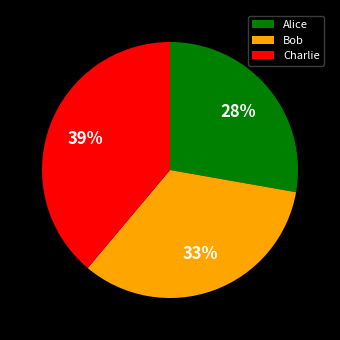

Which category has the smallest portion of the pie?

Alice